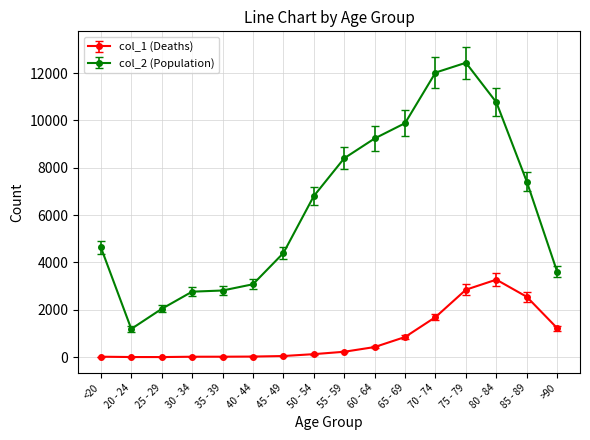

What is the label of the 9th point from the right?

50 - 54